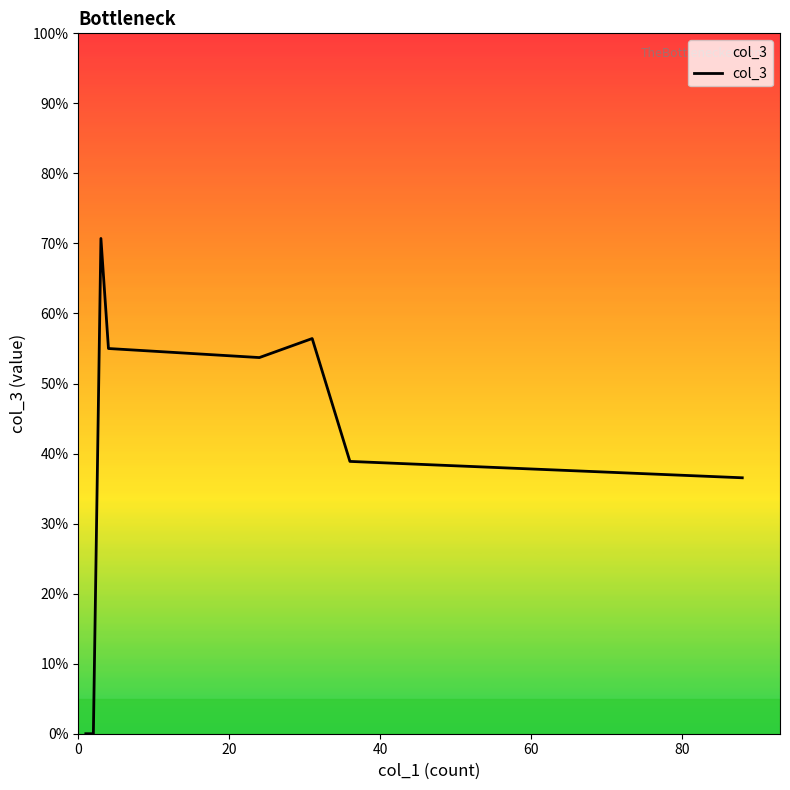

Does the chart display data point markers on the line(s)?

No